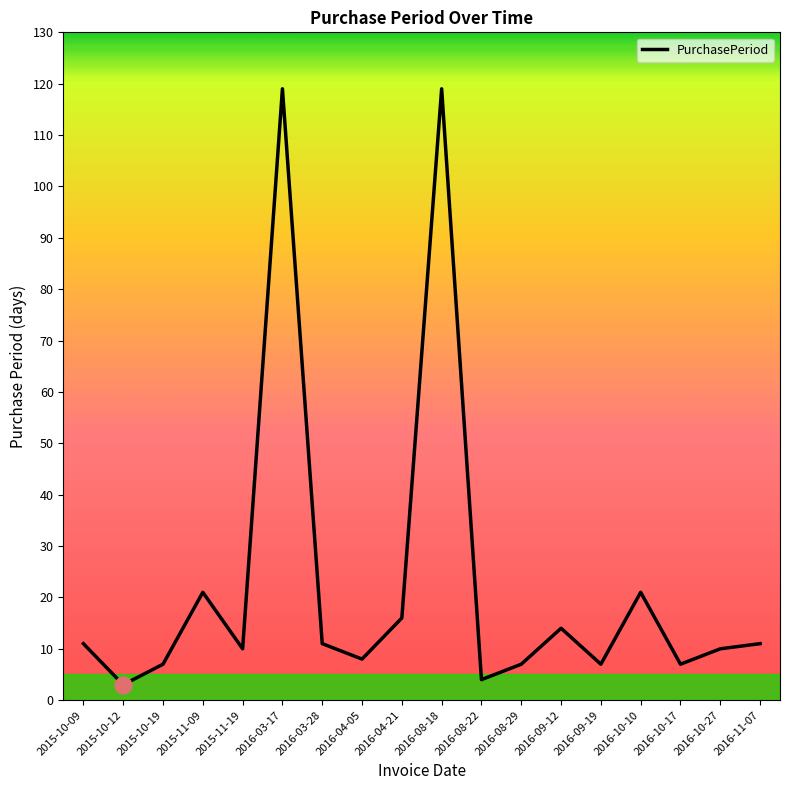

The chart shows a value of 21 at 2016-10-10. True or false?

True